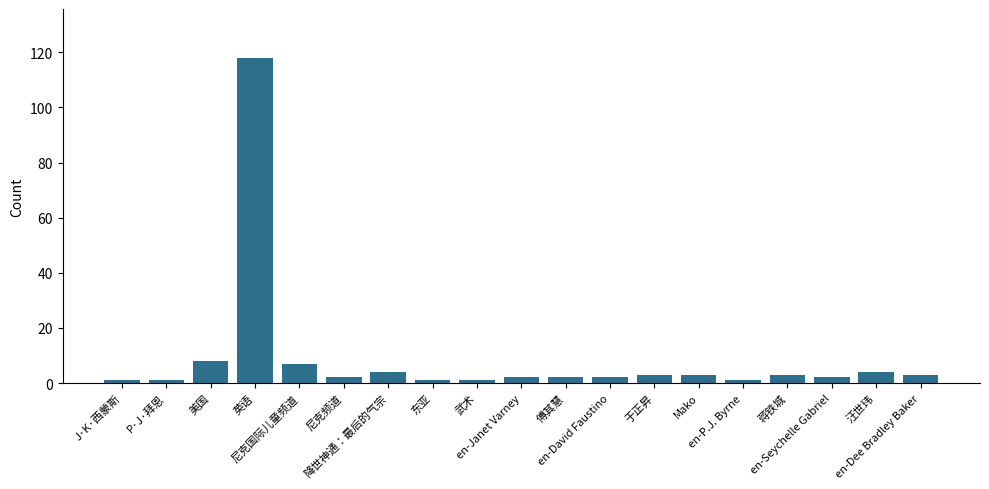

What is the ratio of the value at 武术 to the value at en-Janet Varney?

0.5